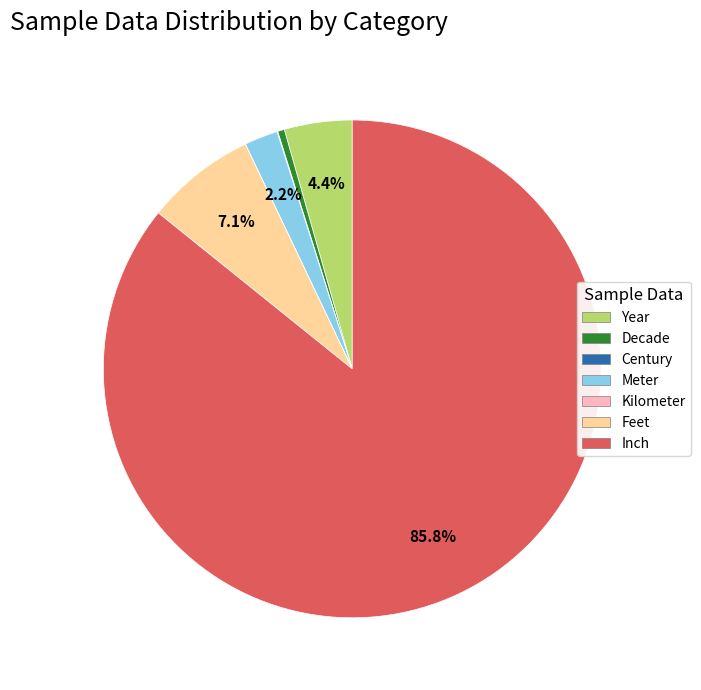

To the nearest percent, what portion does Feet represent?

7%